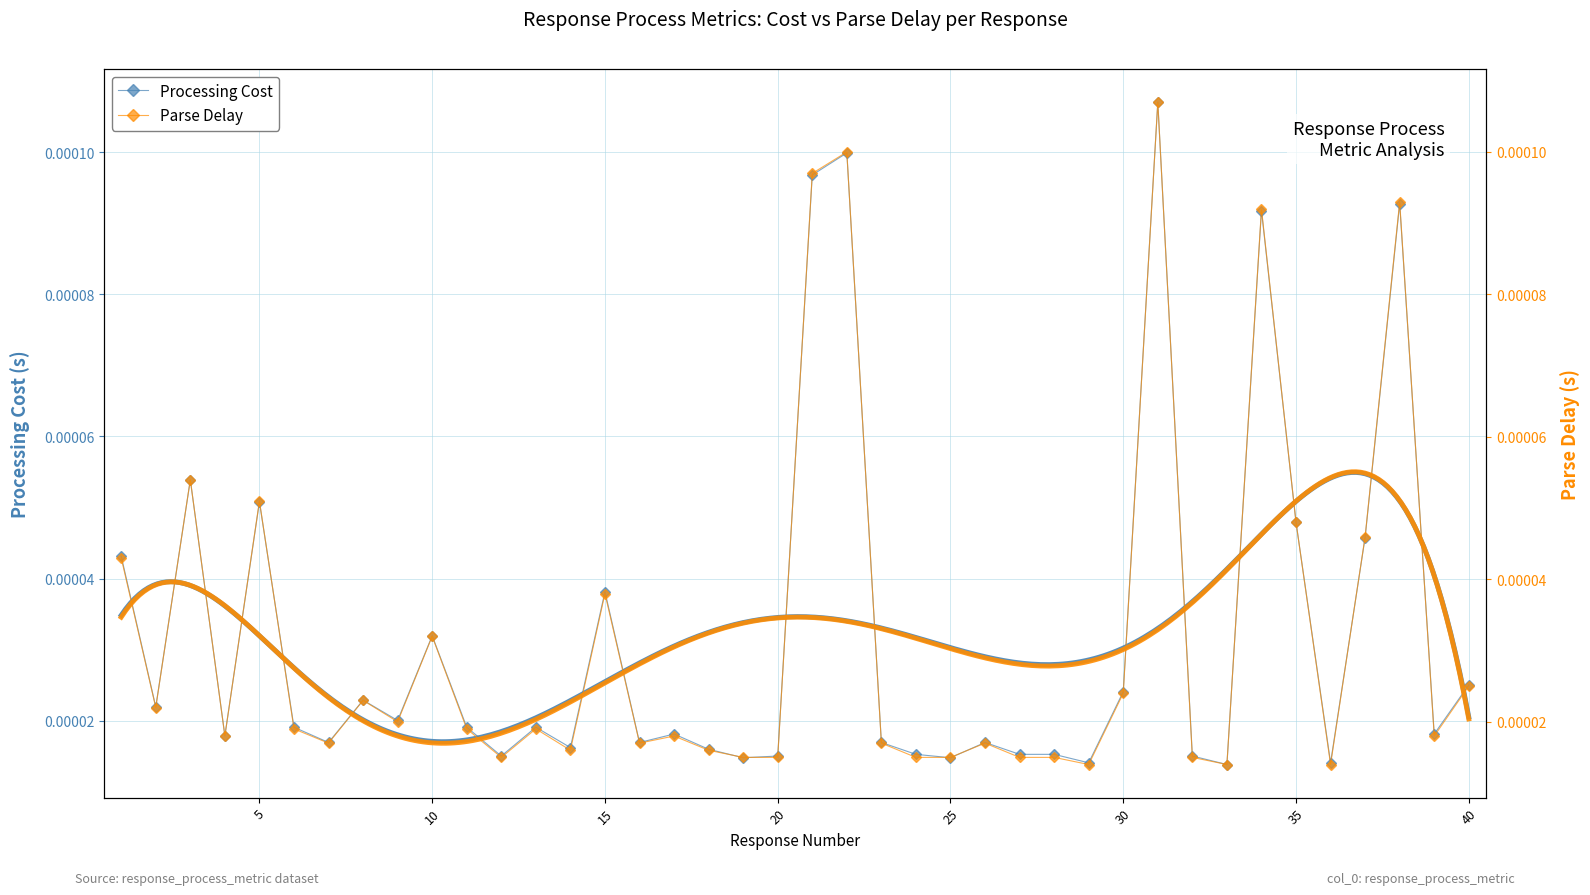

Count the Processing Cost values in the range 0 to 1.

40